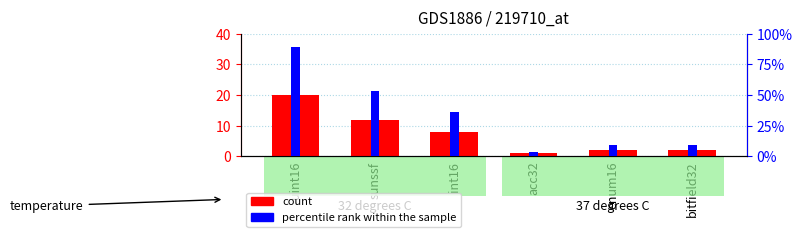

What are all the series names shown in the legend?

count, percentile rank within the sample